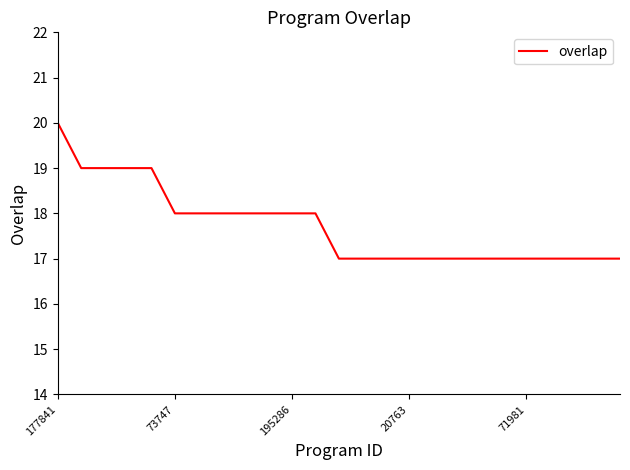

What is the minimum value shown in the chart?

17